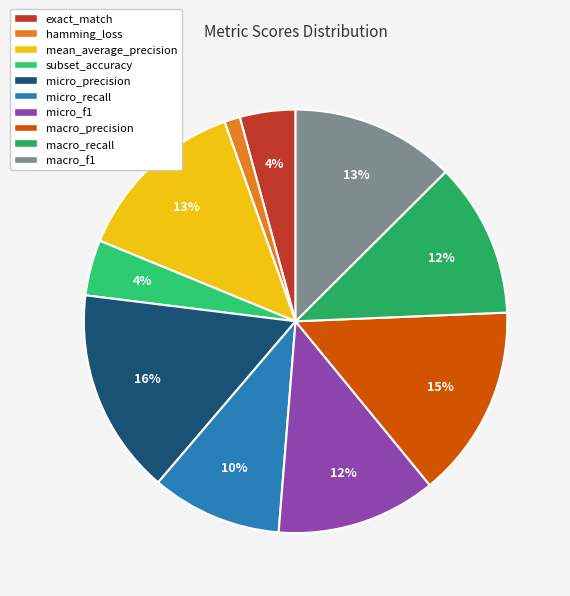

Count the number of slices in the pie.

10